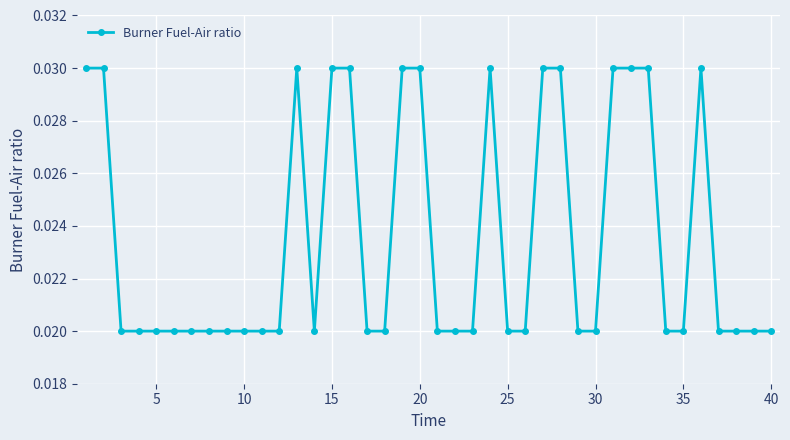

True or false: there are more than 1 points higher than both neighbors.

True